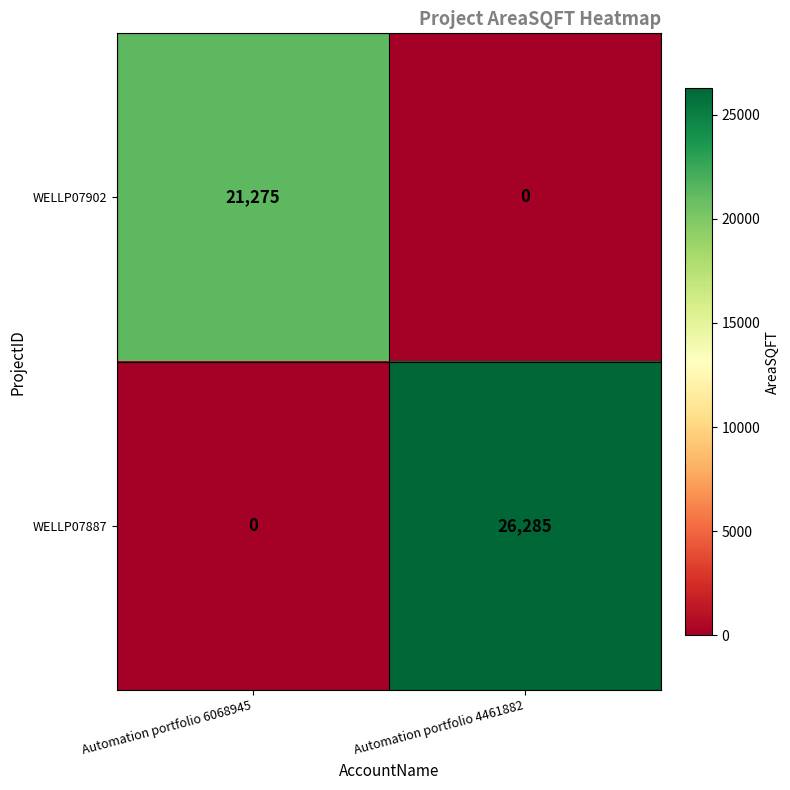

Is it true that WELLP07887 equals 15095 at Automation portfolio 4461882?

False